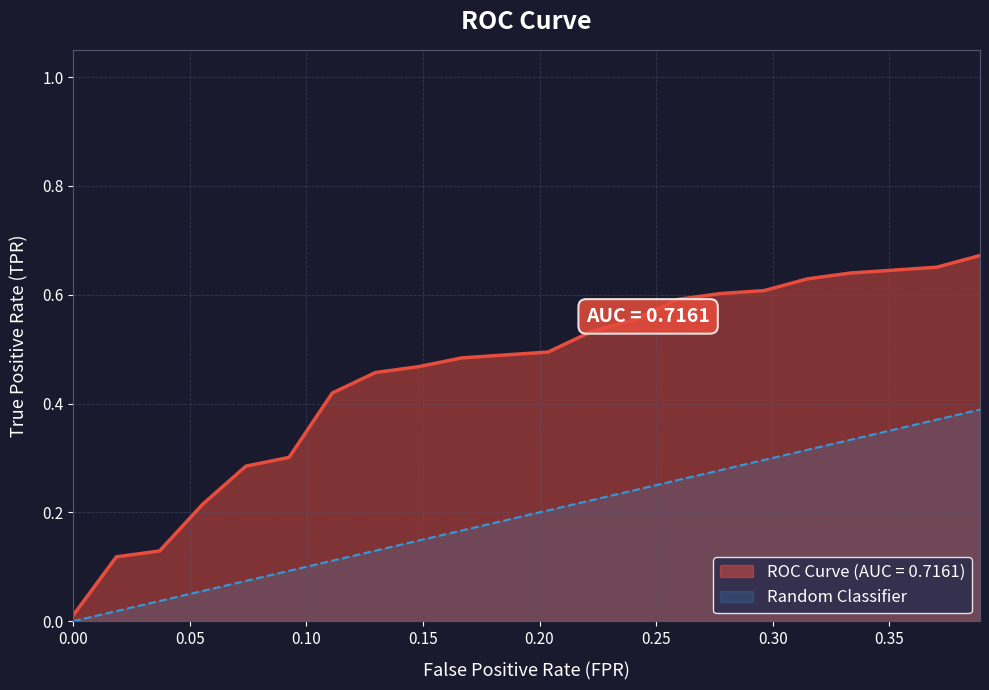

True or false: Random Classifier and ROC Curve (AUC = 0.7161) intersect in this chart.

False